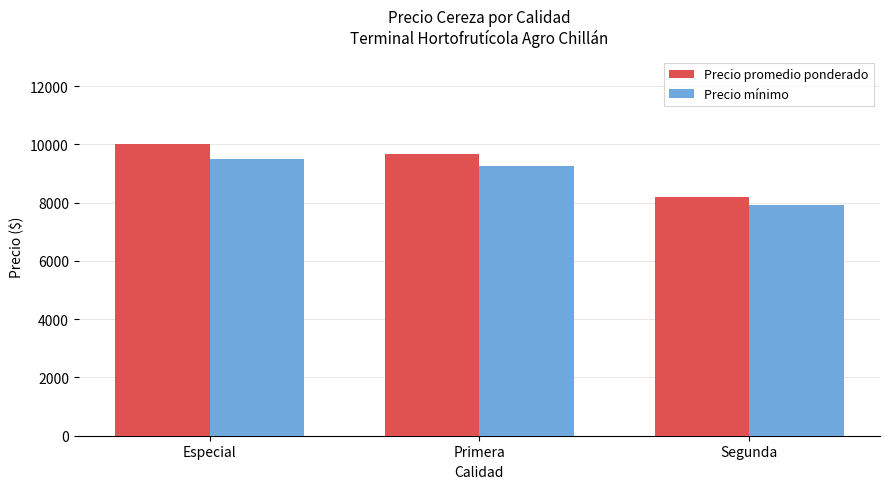

Which series changed the most between Especial and Primera?

Precio promedio ponderado